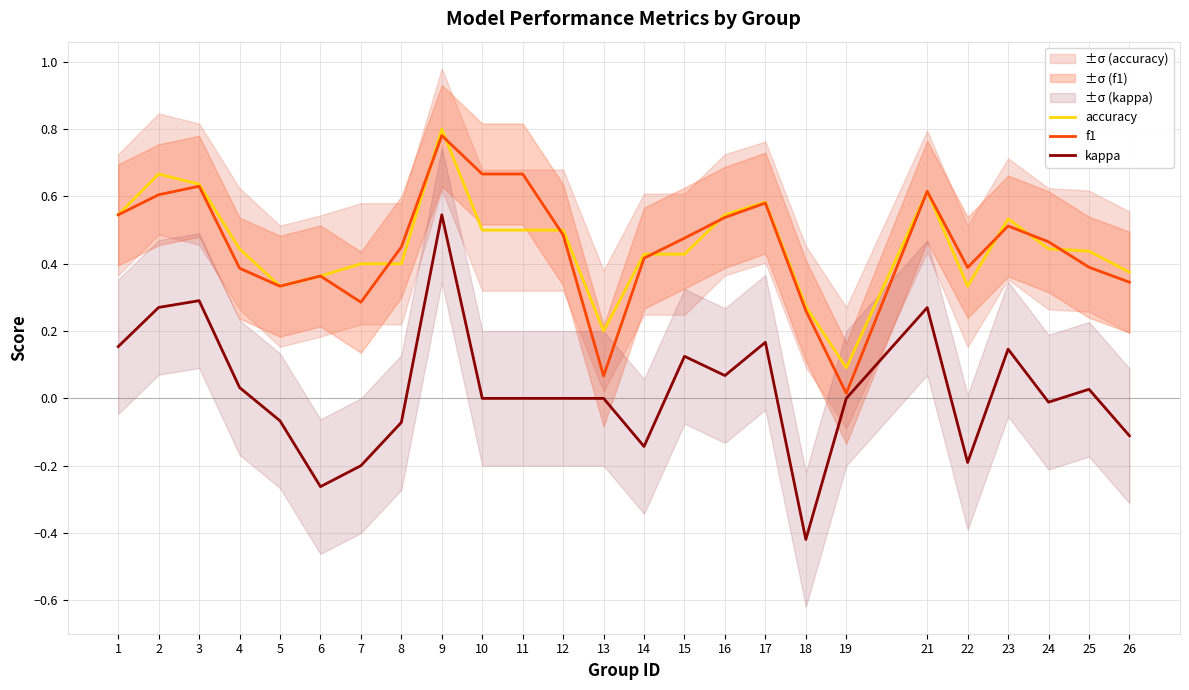

True or false: f1 and kappa cross at least once.

False